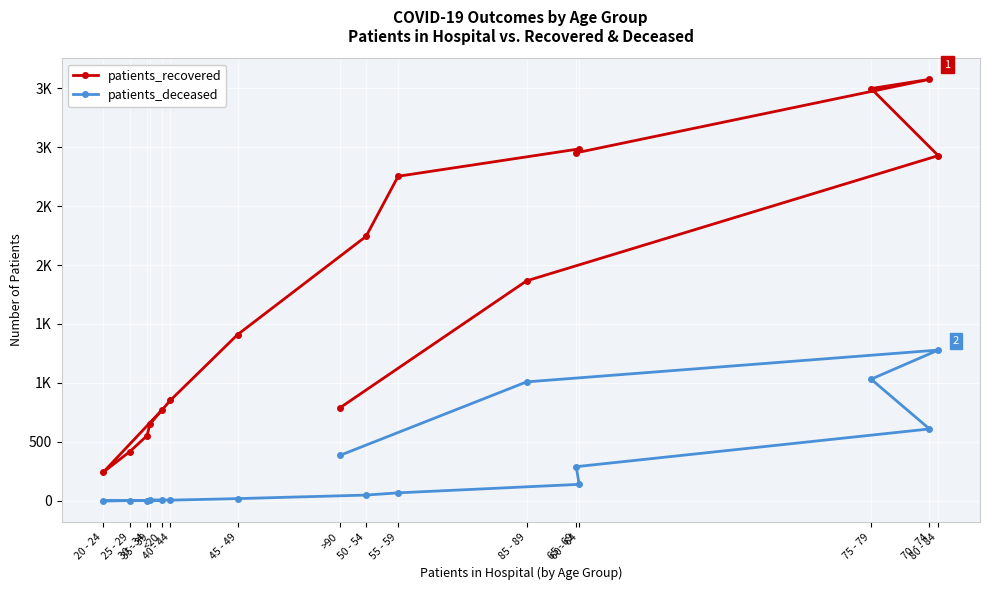

How many interior local valleys does the patients_recovered series have?

2